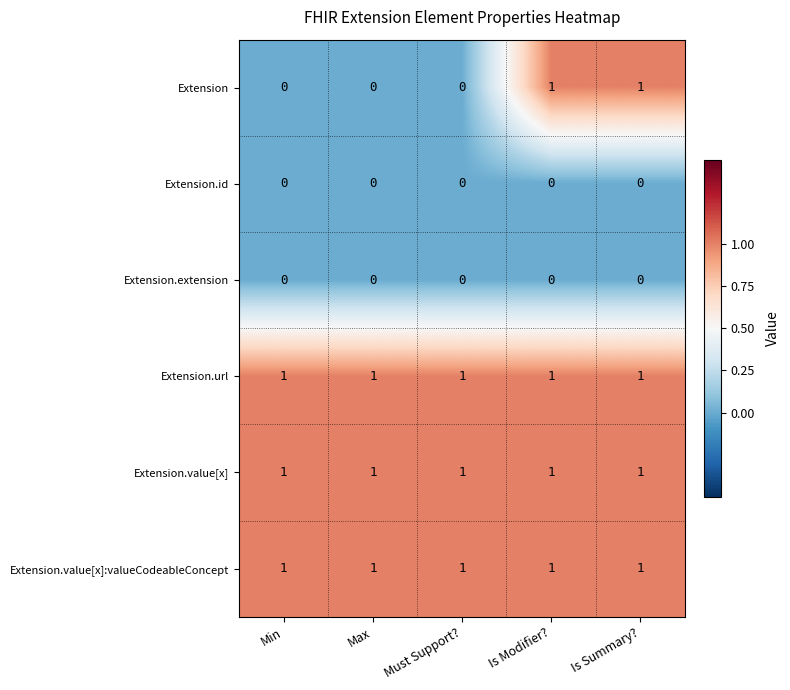

The value of Extension.value[x] at Max is 2. True or false?

False